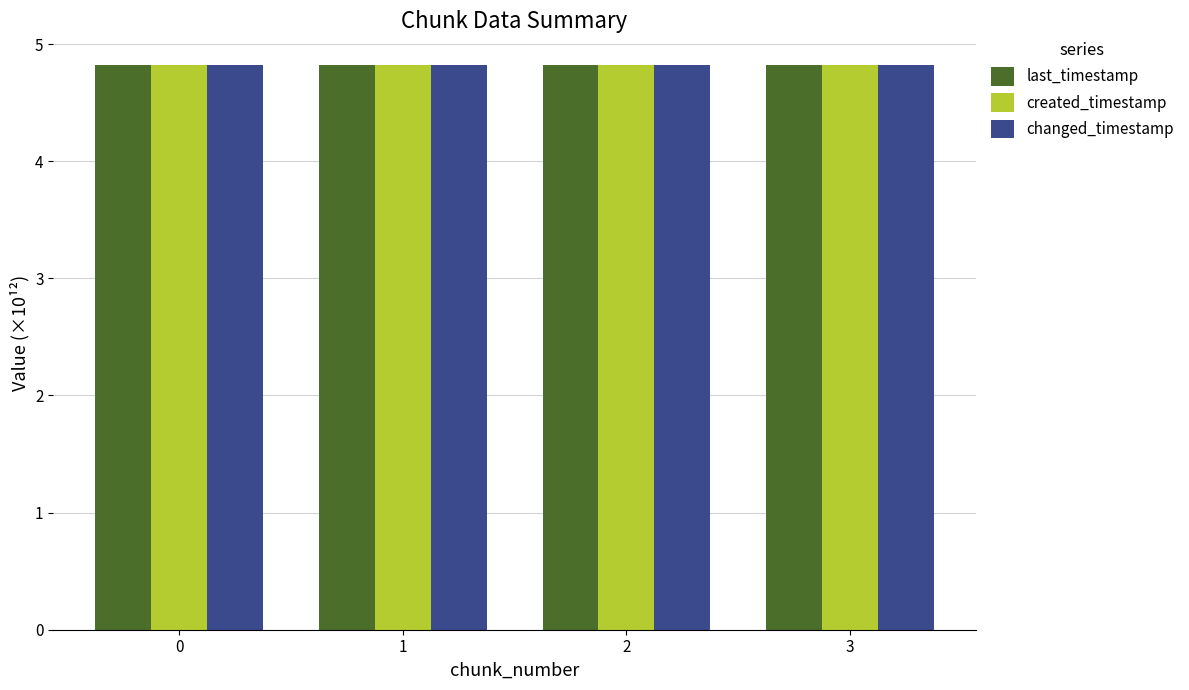

What is the minimum value for changed_timestamp?

4.8